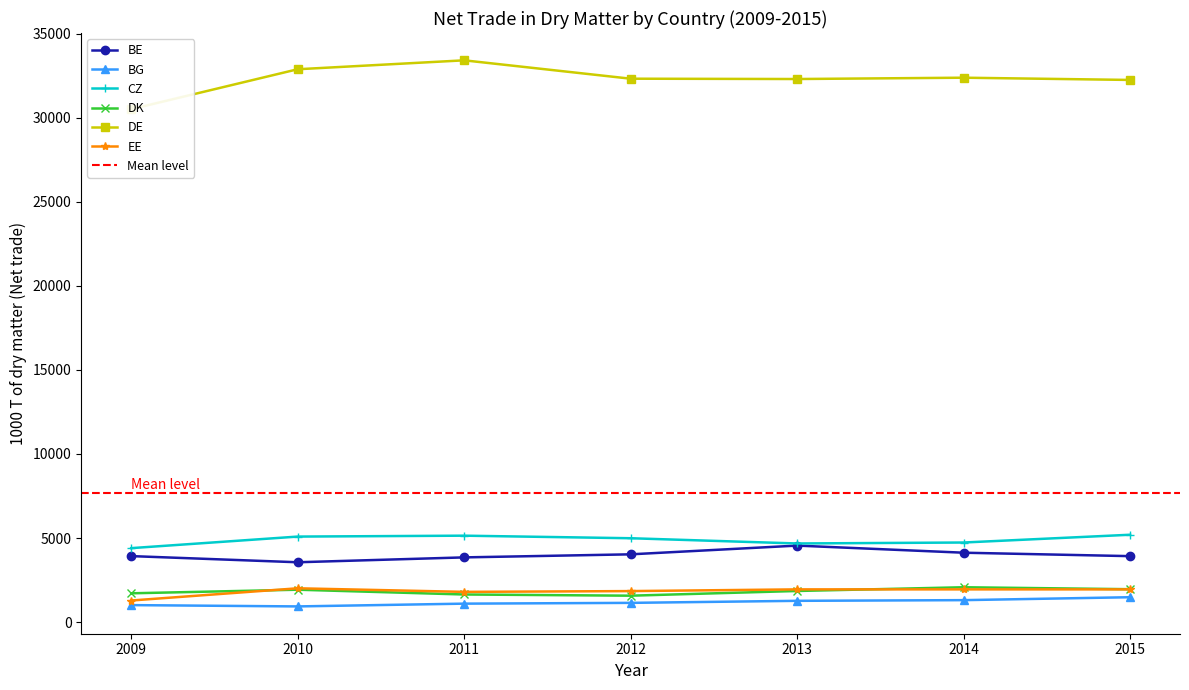

The CZ series shows 8987.4 at 2015. True or false?

False